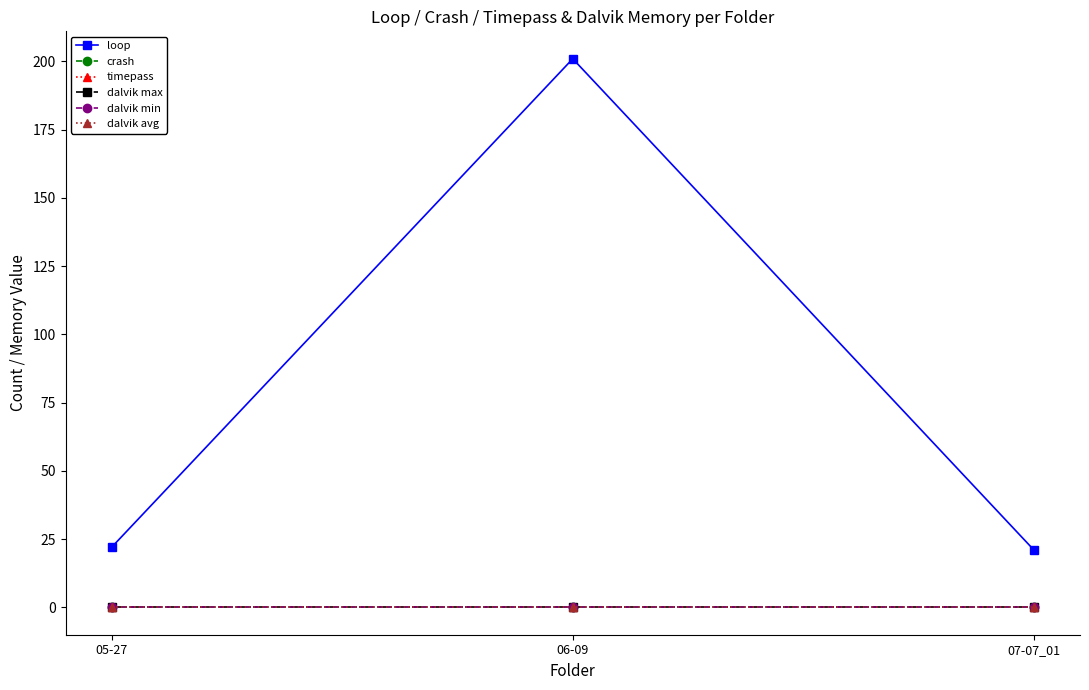

What is the average value of the loop series?

81